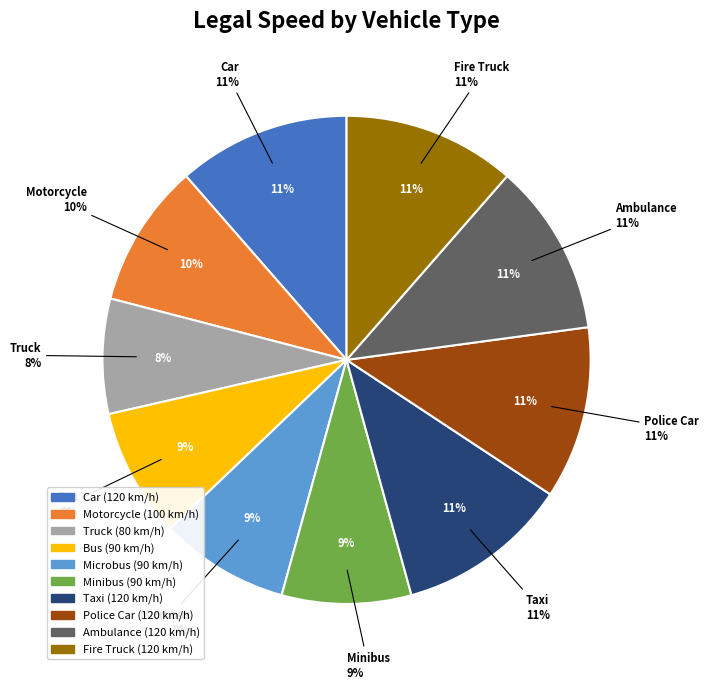

What percentage is the Motorcycle slice, to the nearest percent?

10%